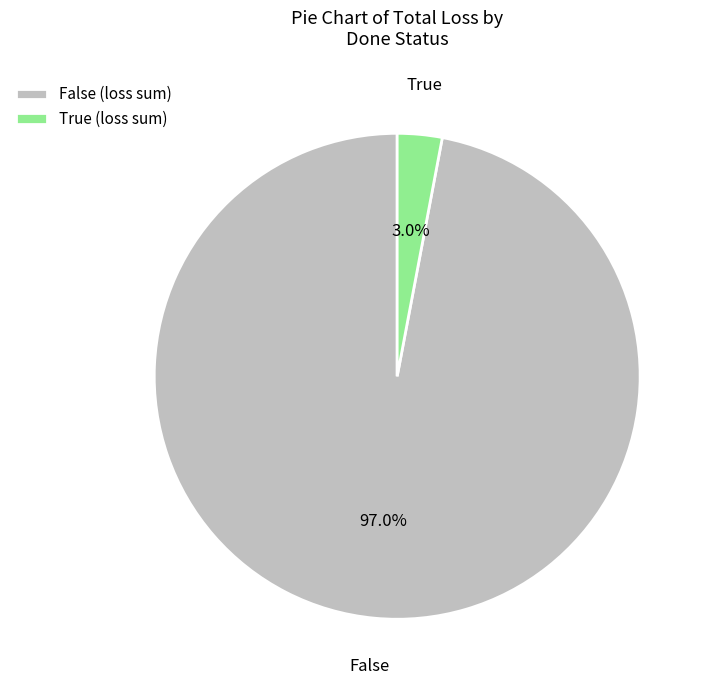

Rank the categories by value from highest to lowest.

False, True